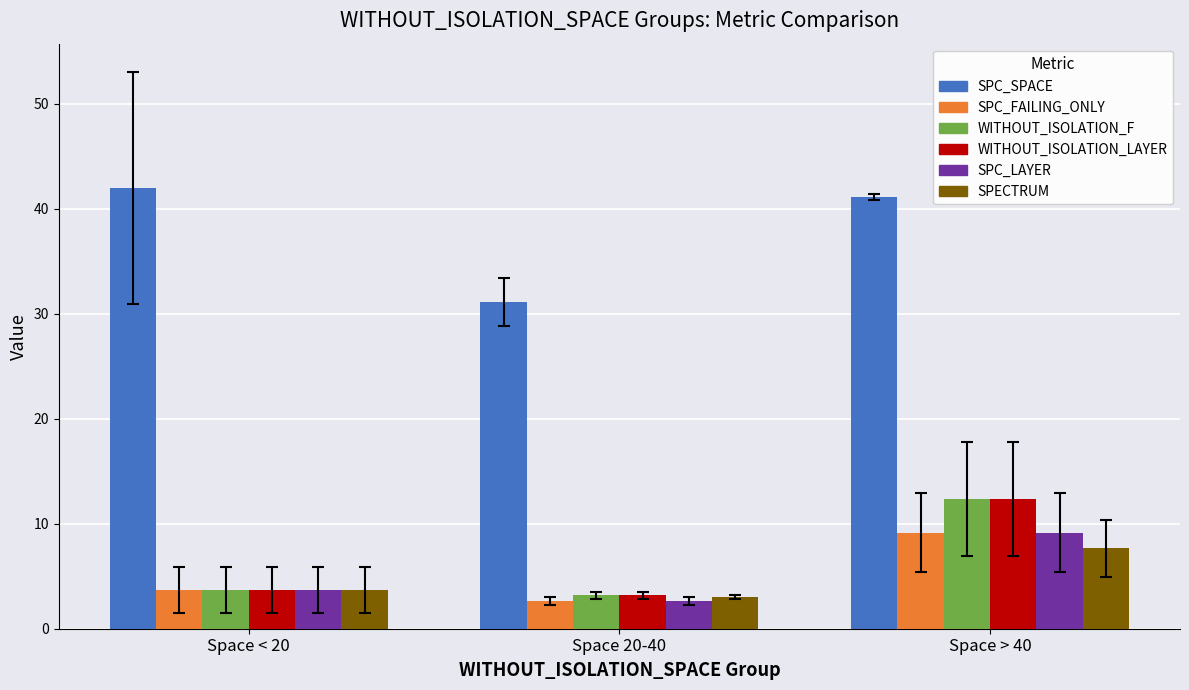

List the labels in order of WITHOUT_ISOLATION_LAYER value, smallest first.

Space 20-40, Space < 20, Space > 40